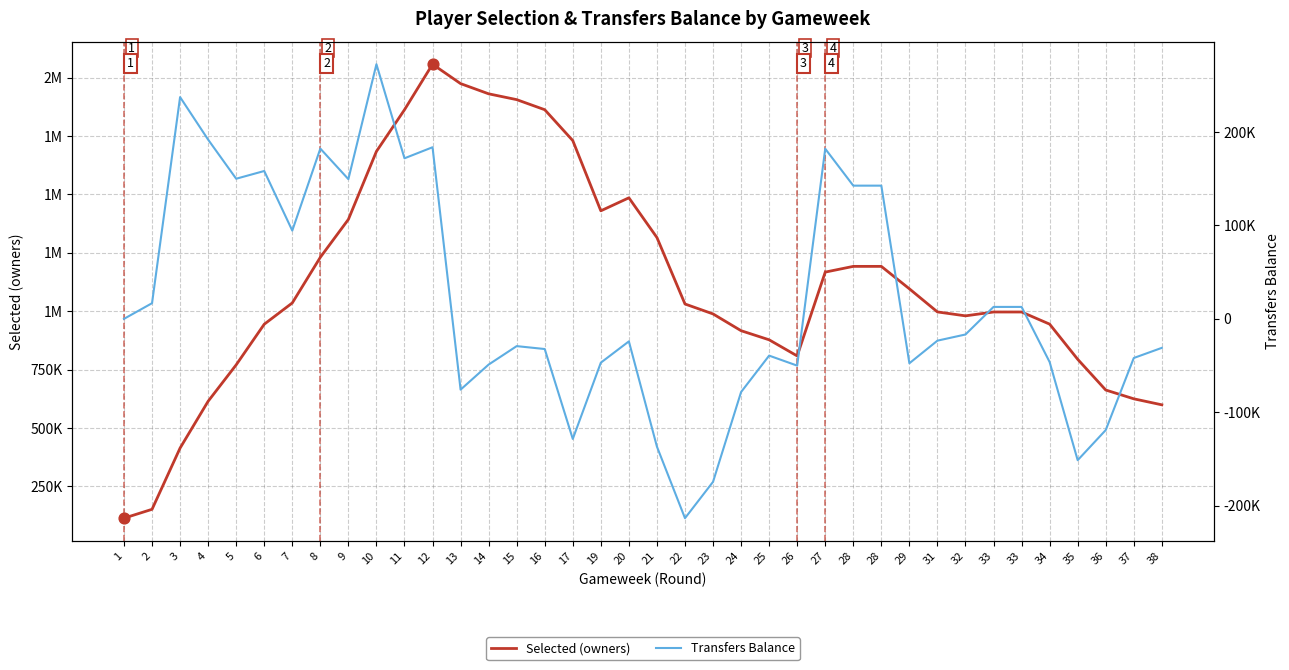

Which series has the largest total across all categories?

Selected (owners)